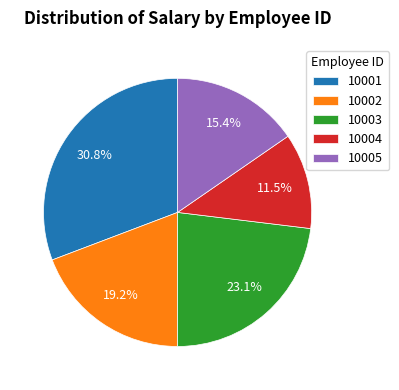

Between 10005 and 10002, which is larger?

10002